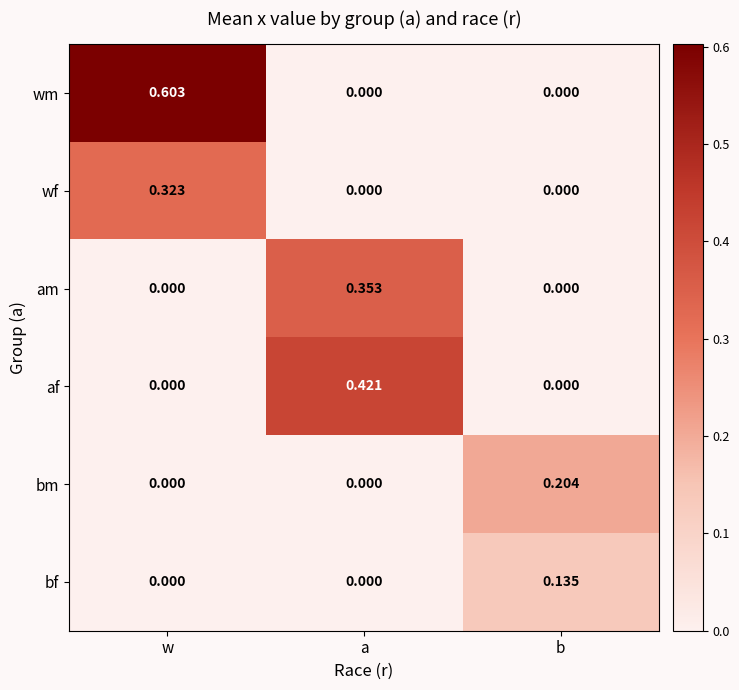

How many series are shown in this chart?

6